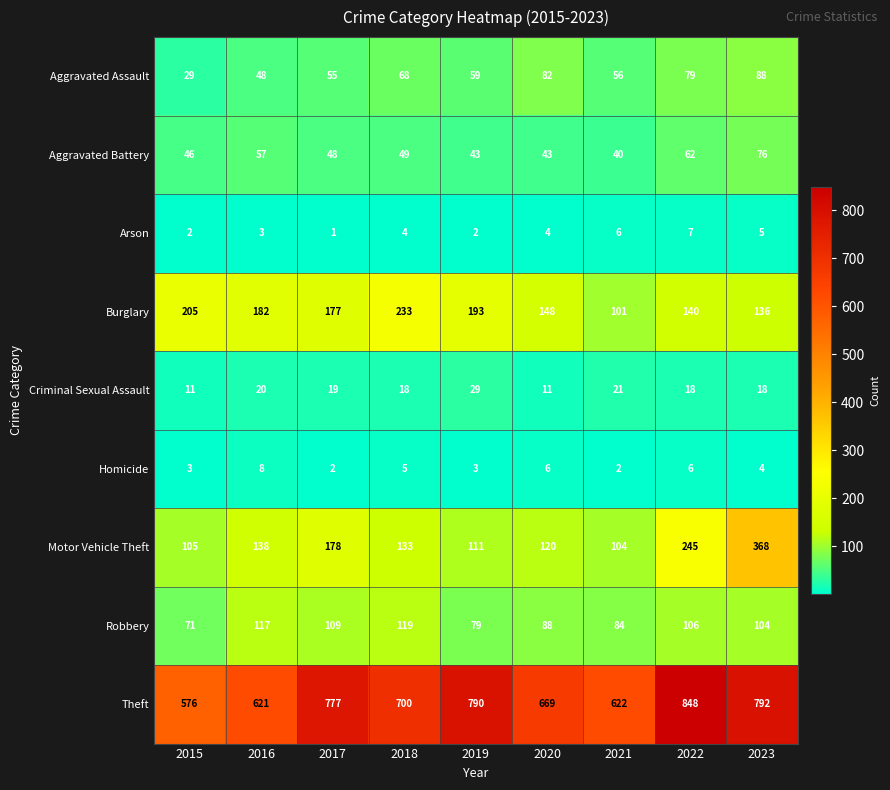

At which label does Robbery first exceed 104?

2016